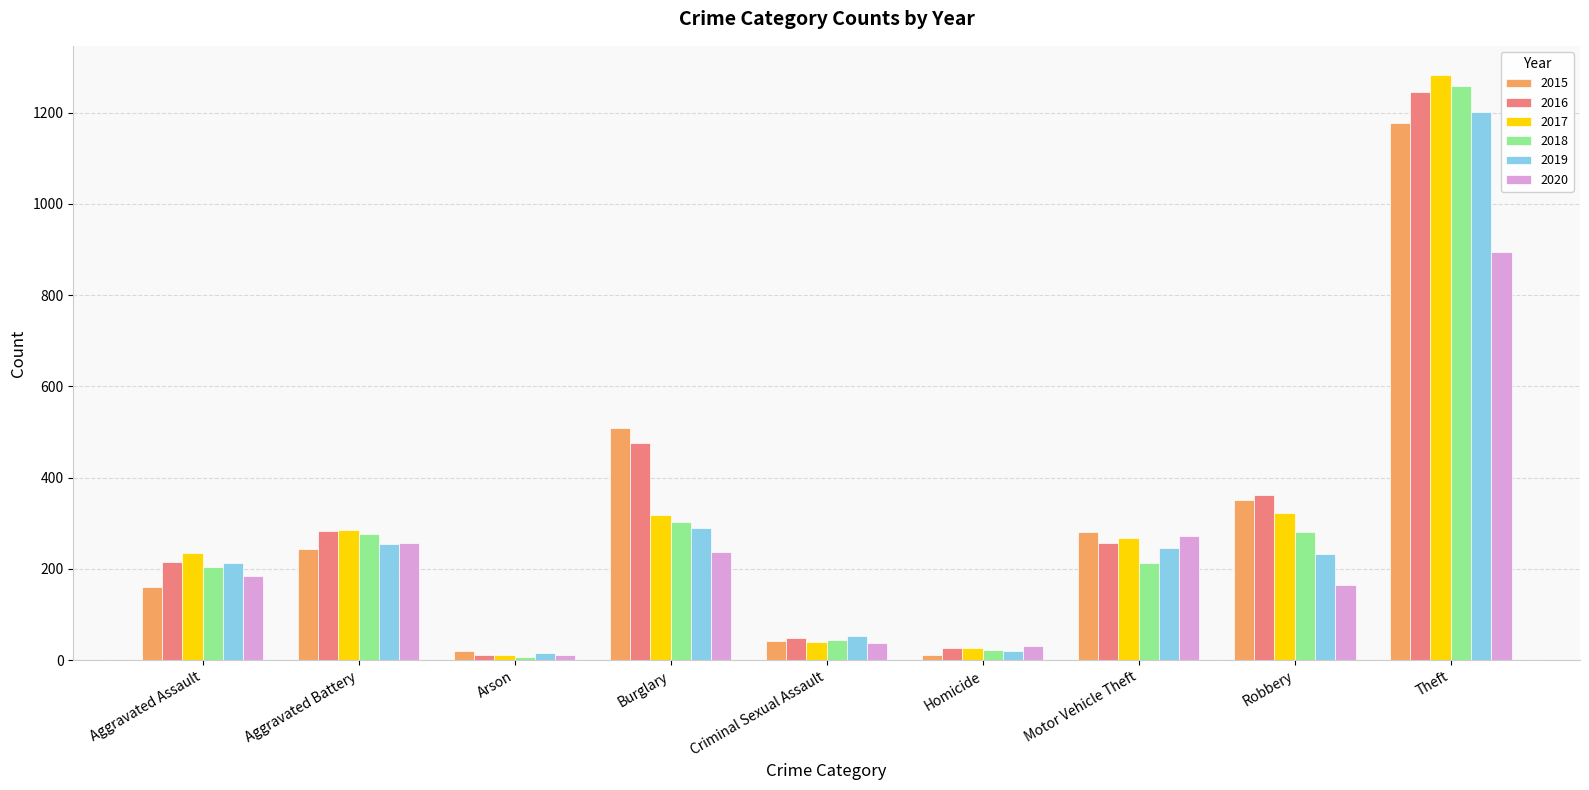

Where is 2018 nearest to the value 632?

Burglary